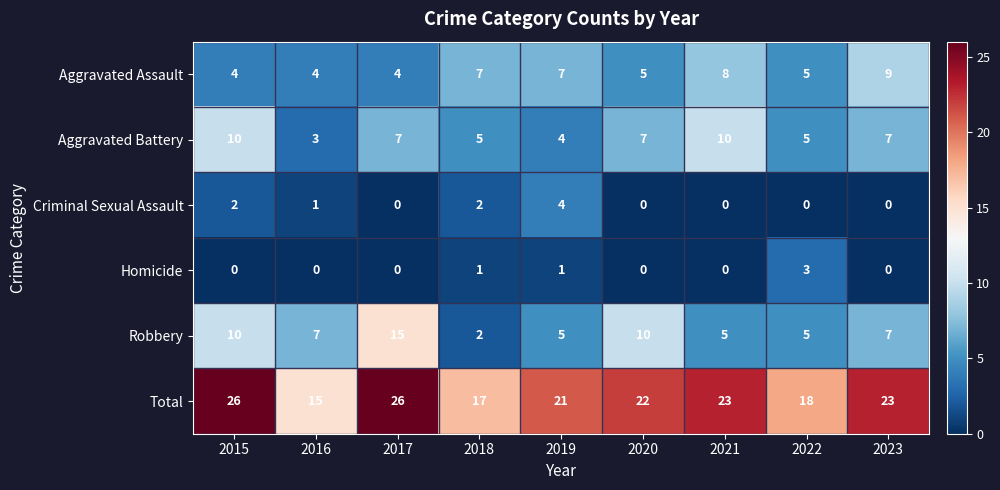

What is the spread (max minus min) of values at 2015?

26